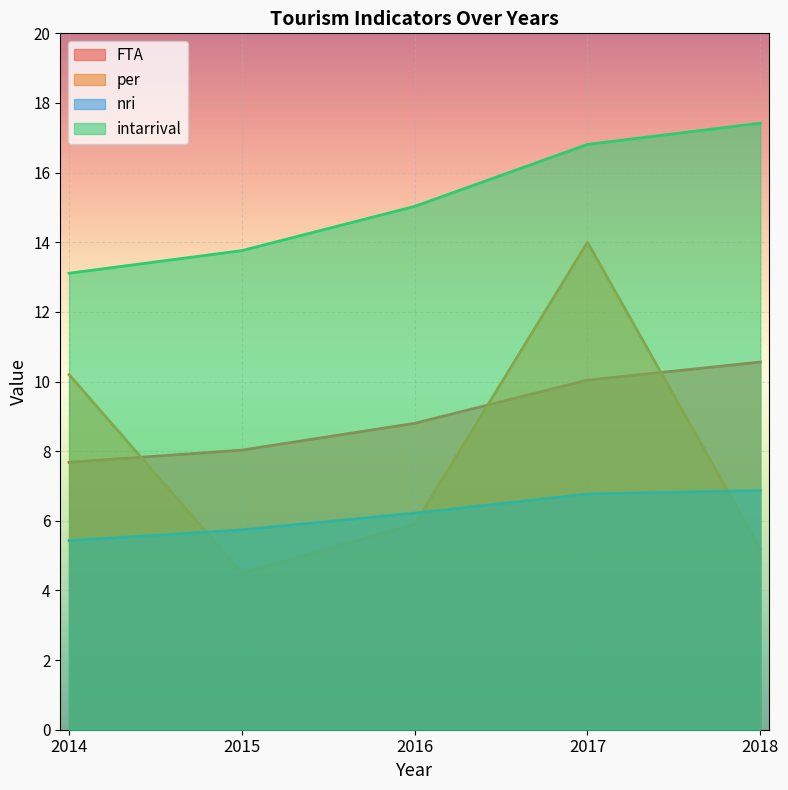

How many data points in FTA are above 8?

4